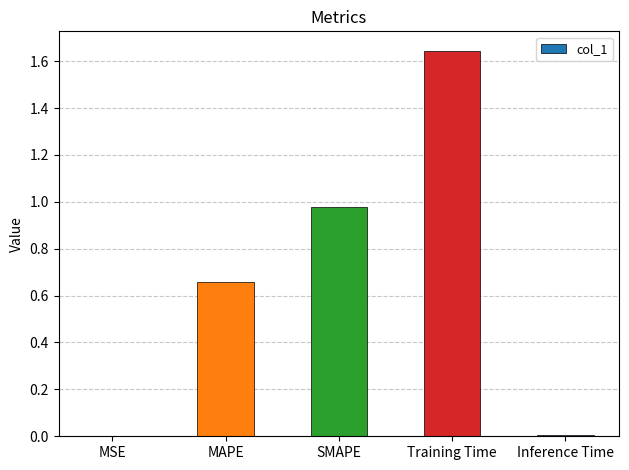

What is the change in value from MAPE to Training Time?

+1.0